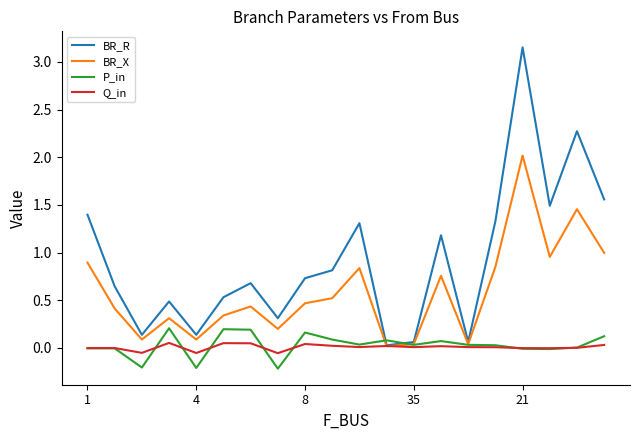

What is the difference between the maximum and minimum values in the BR_R series?

3.1